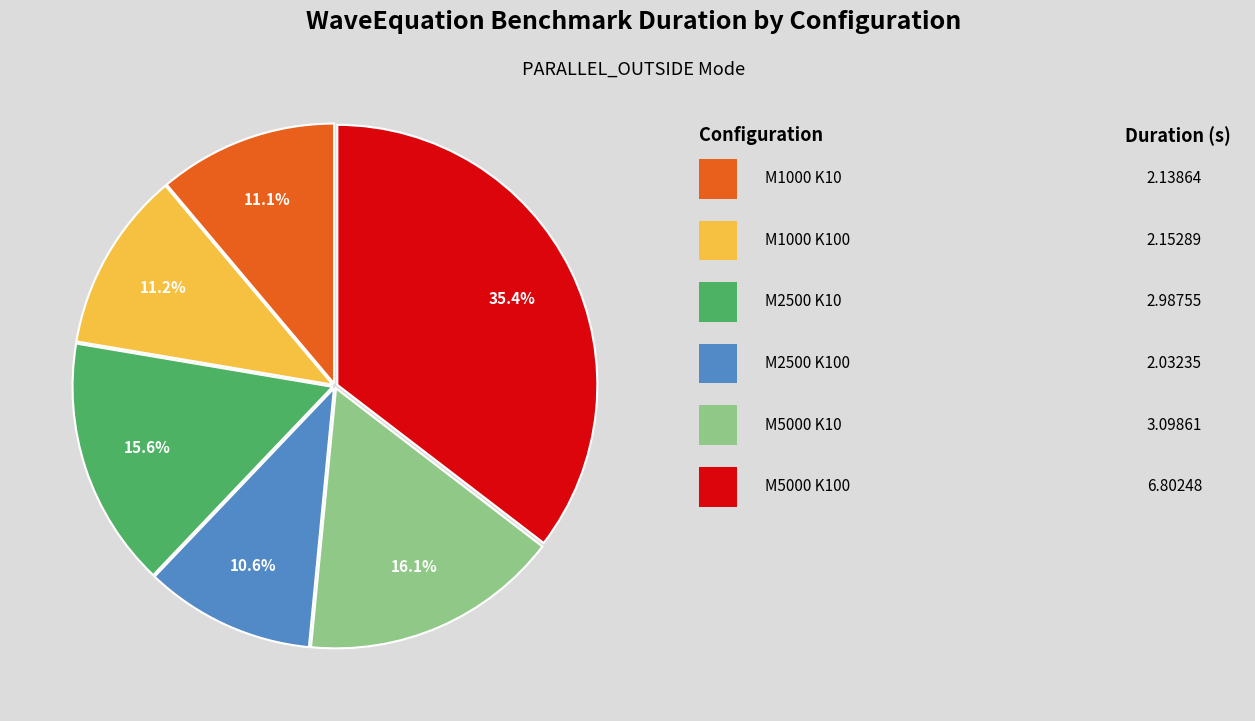

Is there any slice that represents more than half of the pie?

No